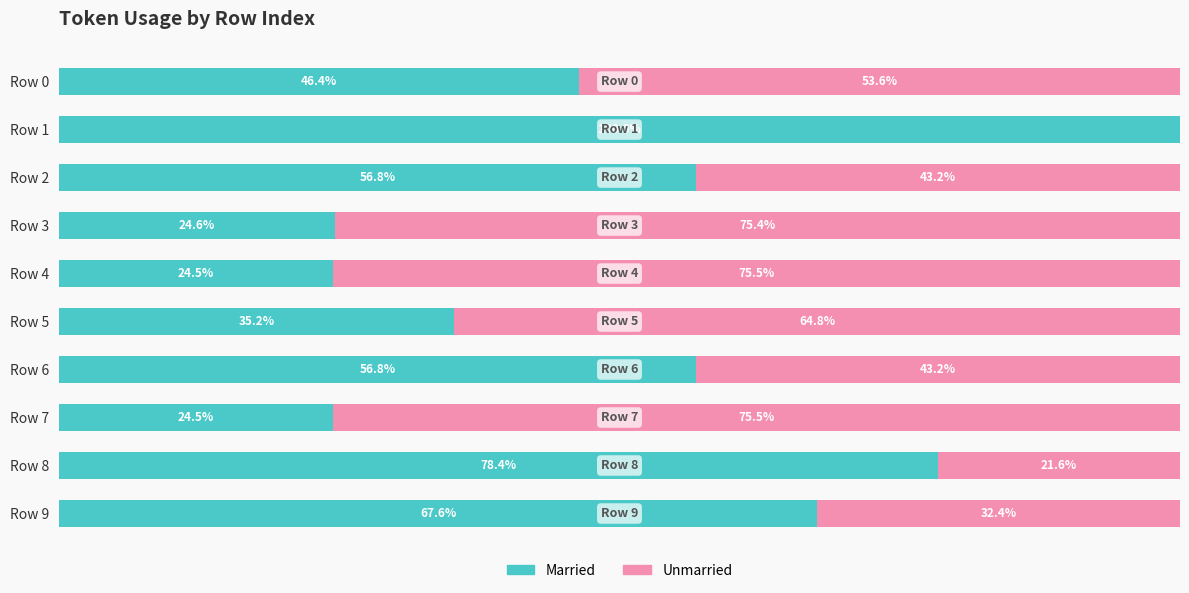

At which label does Married reach its peak?

Row 1